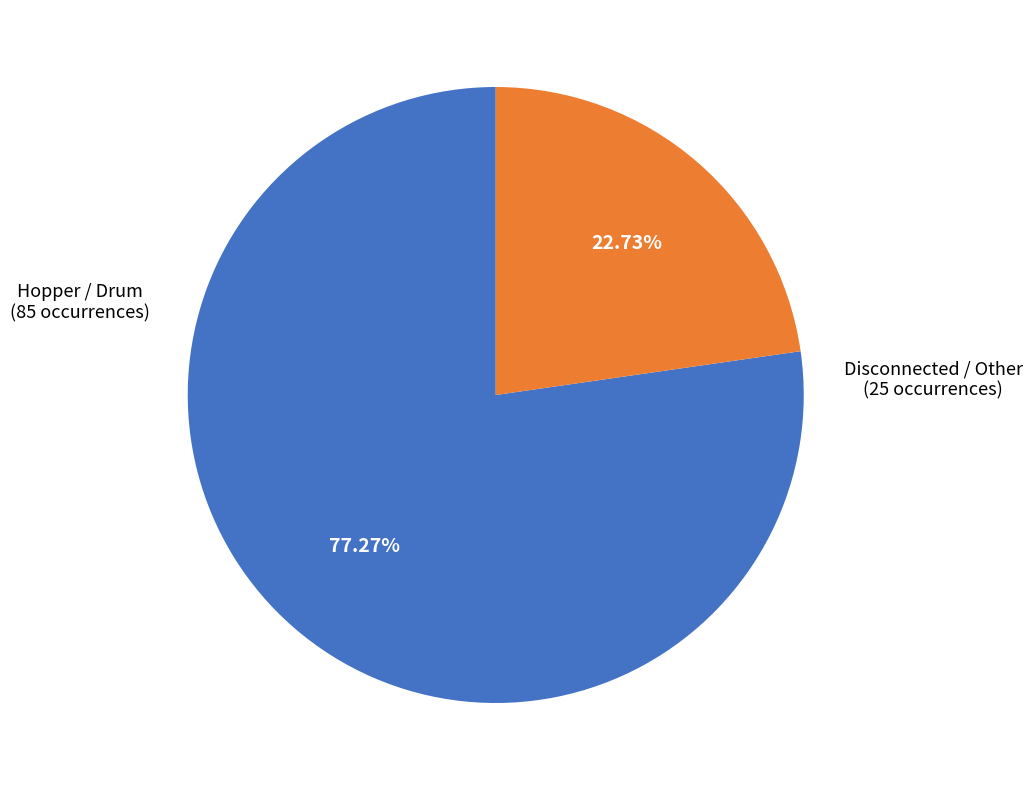

Is there any slice that represents more than half of the pie?

Yes